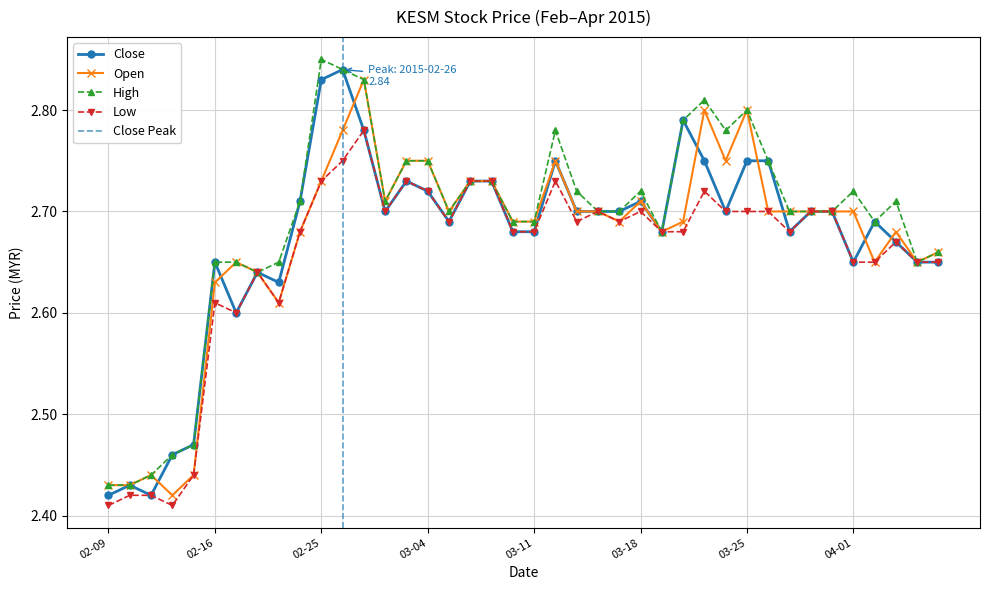

Reading left to right, list all the values displayed in this chart.

close: 2.4	2.4	2.4	2.5	2.5	2.6	2.6	2.6	2.6	2.7	2.8	2.8	2.8	2.7	2.7	2.7	2.7	2.7	2.7	2.7	2.7	2.8	2.7	2.7	2.7	2.7	2.7	2.8	2.8	2.7	2.8	2.8	2.7	2.7	2.7	2.6	2.7	2.7	2.6	2.6
open: 2.4	2.4	2.4	2.4	2.4	2.6	2.6	2.6	2.6	2.7	2.7	2.8	2.8	2.7	2.8	2.8	2.7	2.7	2.7	2.7	2.7	2.8	2.7	2.7	2.7	2.7	2.7	2.7	2.8	2.8	2.8	2.7	2.7	2.7	2.7	2.7	2.6	2.7	2.6	2.7
high: 2.4	2.4	2.4	2.5	2.5	2.6	2.6	2.6	2.6	2.7	2.9	2.8	2.8	2.7	2.8	2.8	2.7	2.7	2.7	2.7	2.7	2.8	2.7	2.7	2.7	2.7	2.7	2.8	2.8	2.8	2.8	2.8	2.7	2.7	2.7	2.7	2.7	2.7	2.6	2.7
low: 2.4	2.4	2.4	2.4	2.4	2.6	2.6	2.6	2.6	2.7	2.7	2.8	2.8	2.7	2.7	2.7	2.7	2.7	2.7	2.7	2.7	2.7	2.7	2.7	2.7	2.7	2.7	2.7	2.7	2.7	2.7	2.7	2.7	2.7	2.7	2.6	2.6	2.7	2.6	2.6